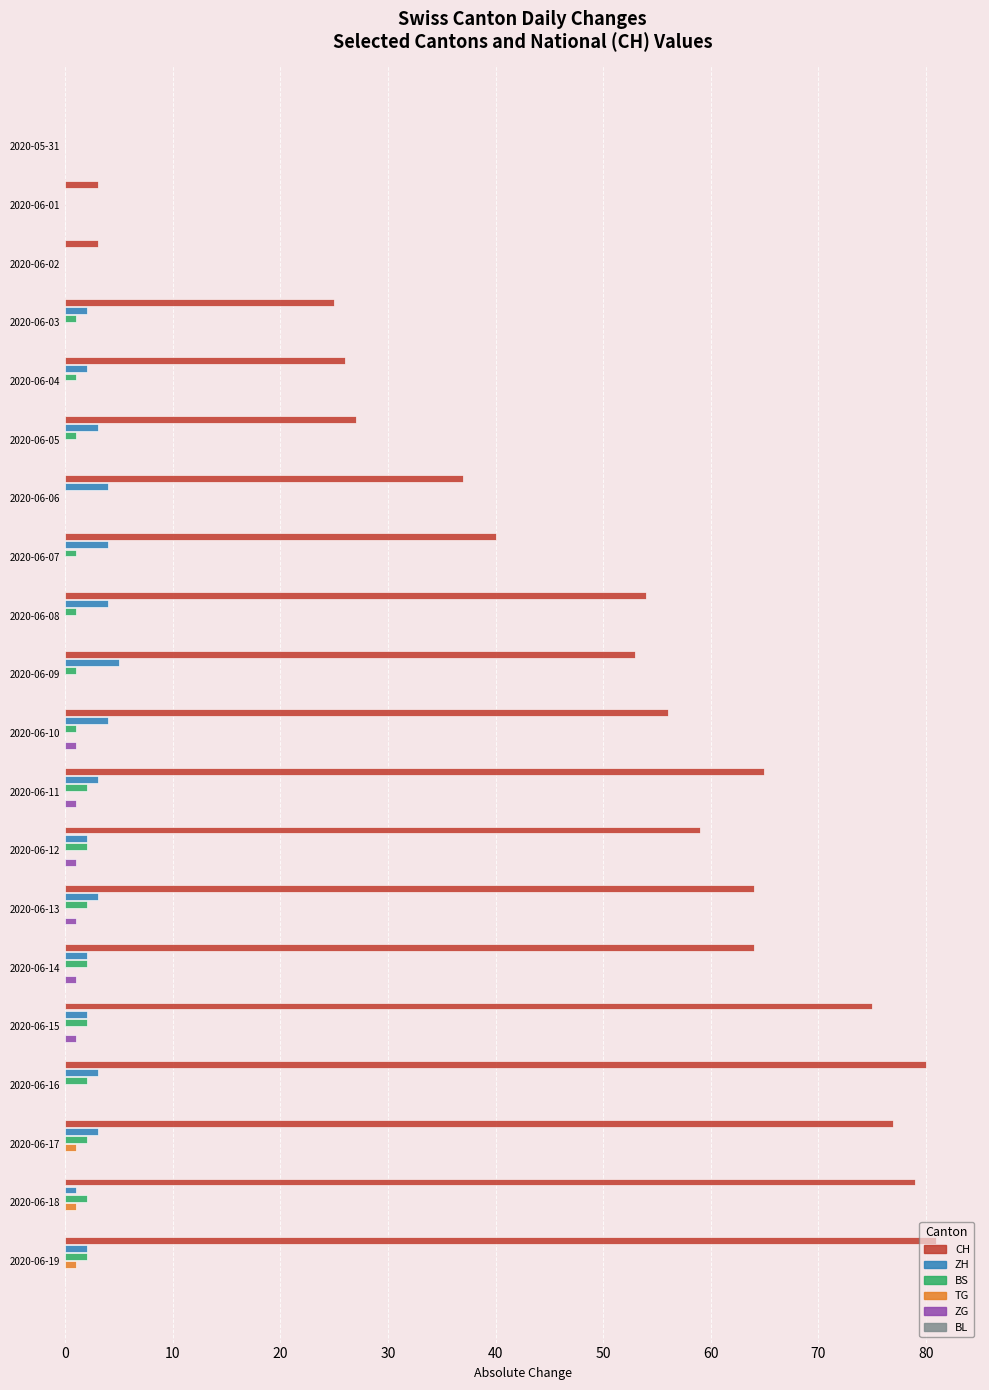

What is the maximum value for ZG?

1